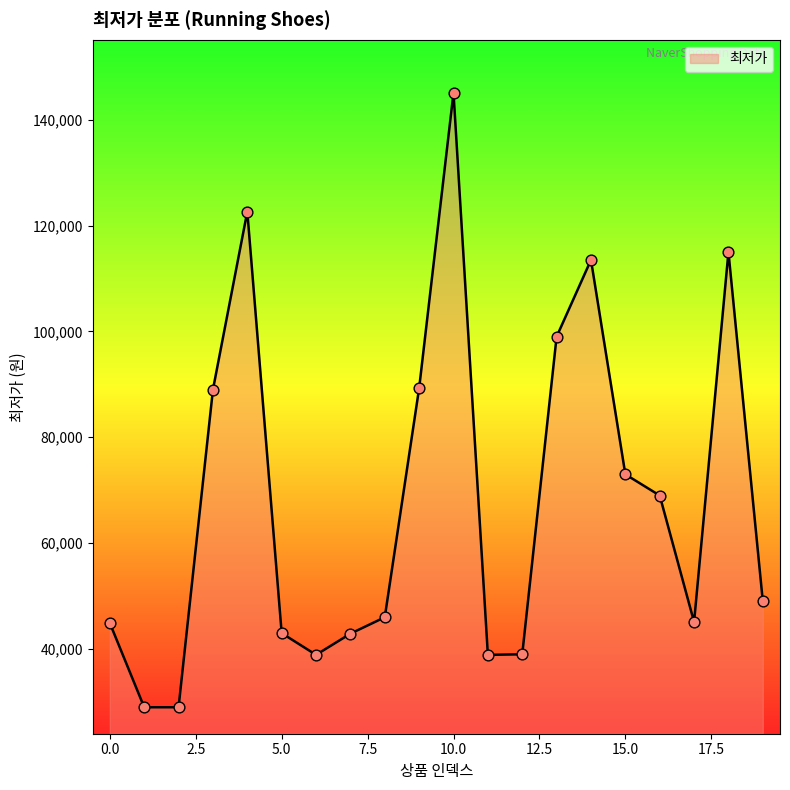

What is the difference between the maximum and minimum values?

116080